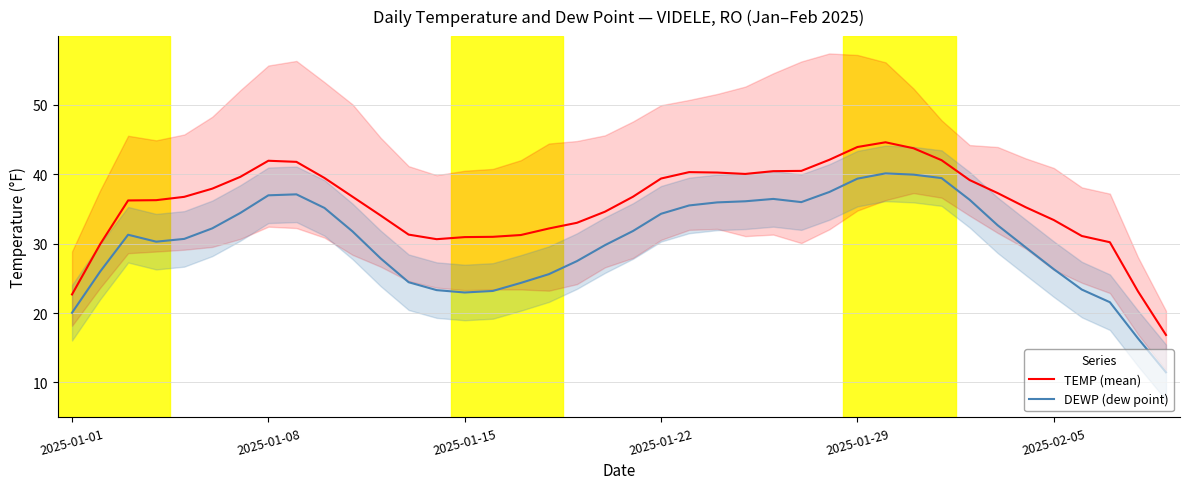

What is the difference between the highest and lowest values at 29?

4.5